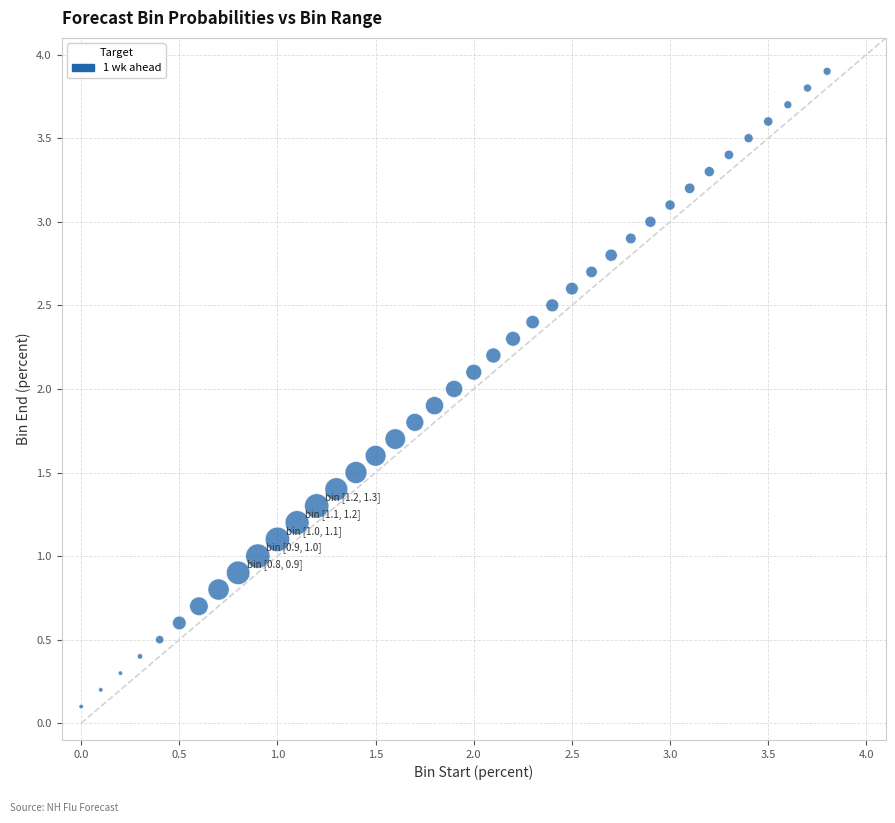

Count the number of points in this scatter plot.

39